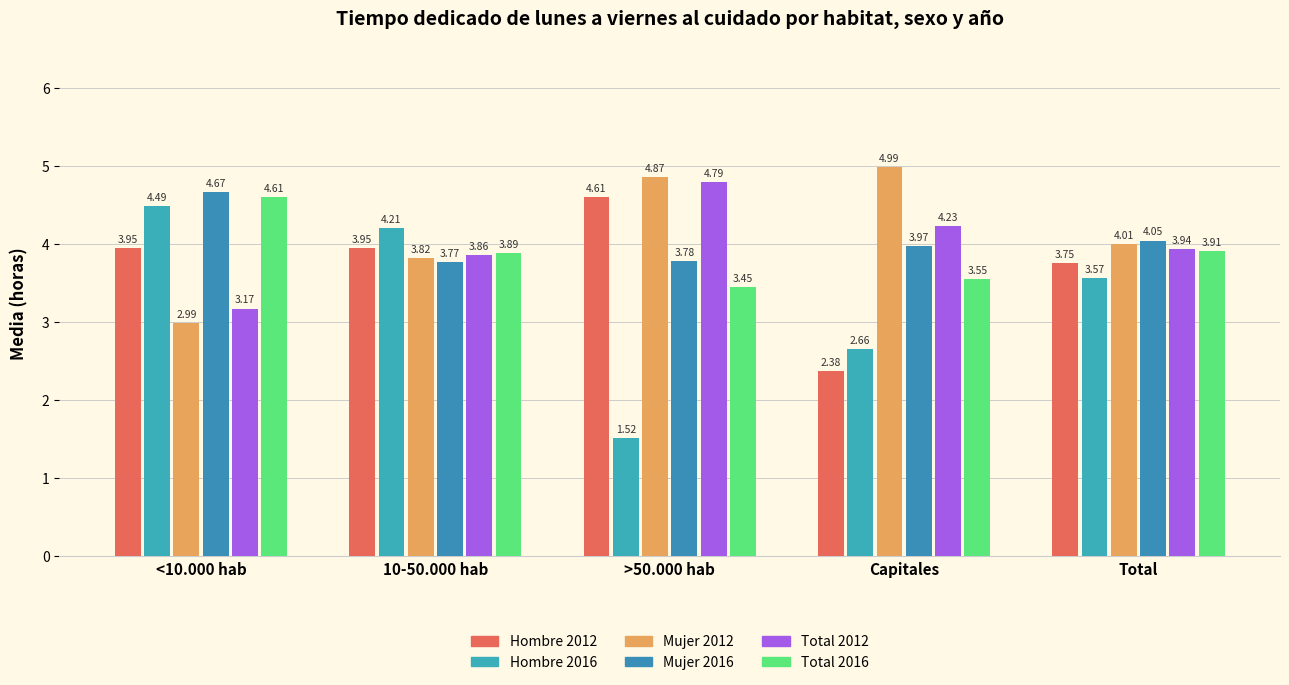

How many bars are there in each group?

6